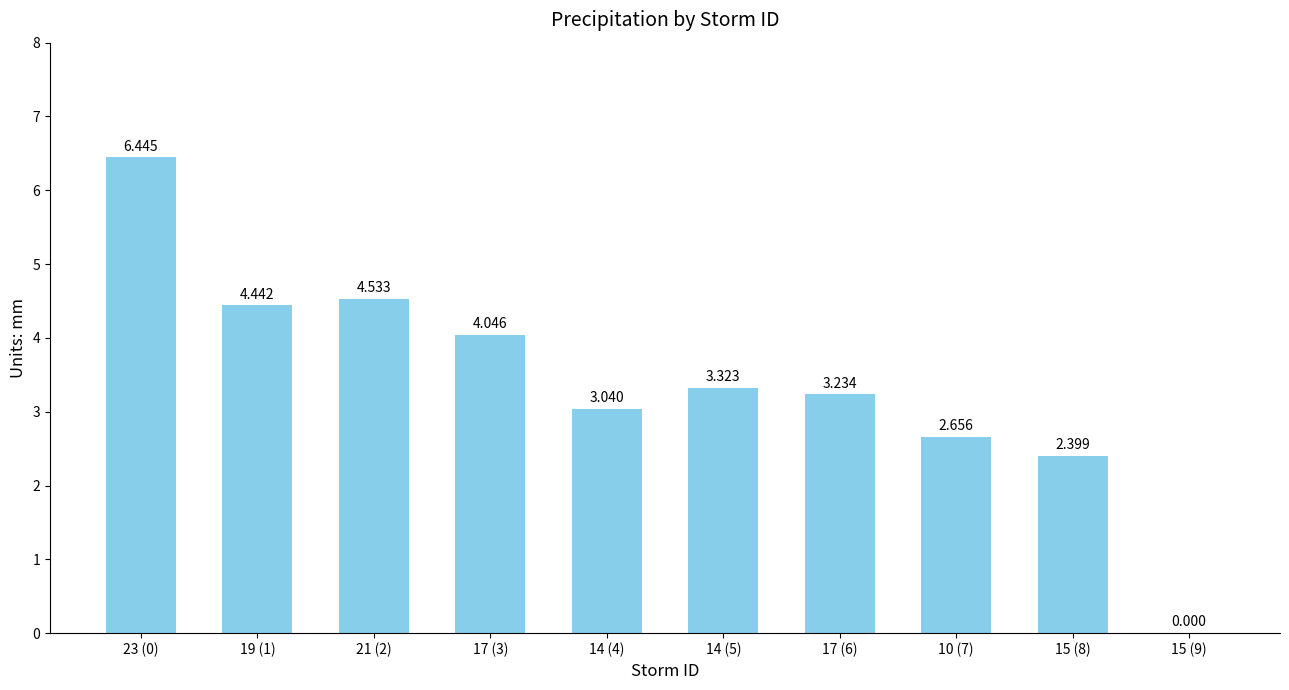

Approximately how many times larger is the value at 19 (1) compared to 23 (0)?

0.7